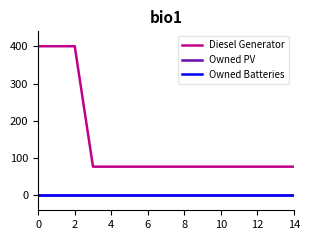

True or false: Owned Batteries and Diesel Generator cross at least once.

False